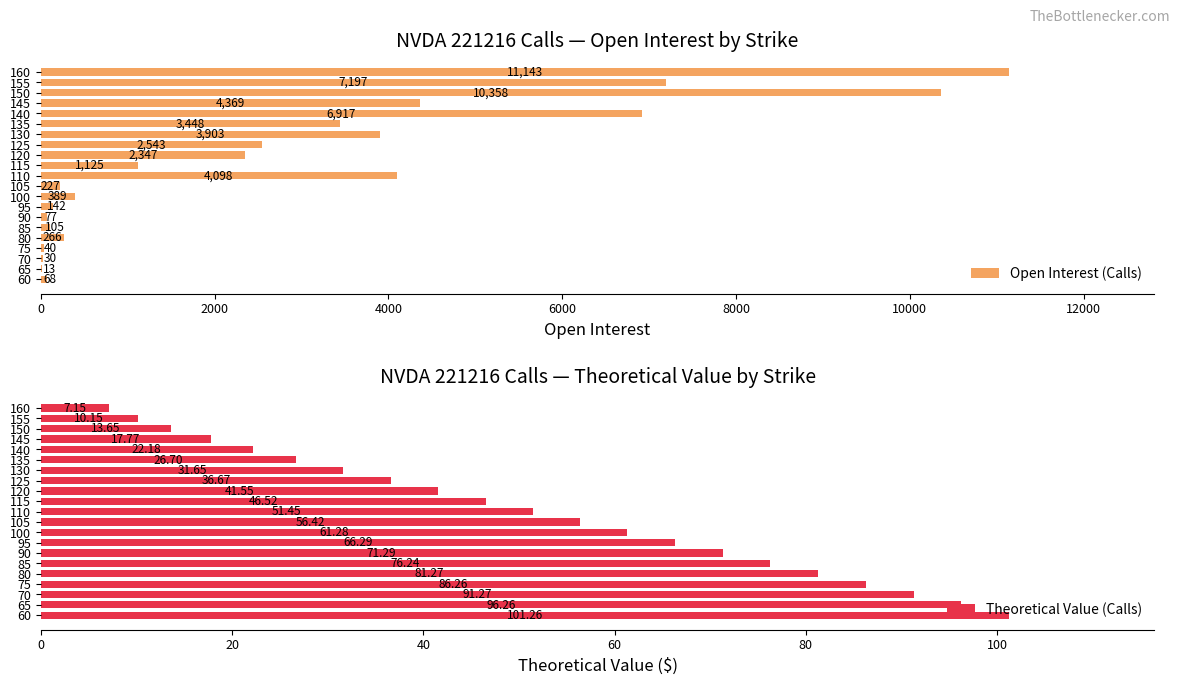

Which series has the largest range (max minus min)?

Open Interest (Calls)